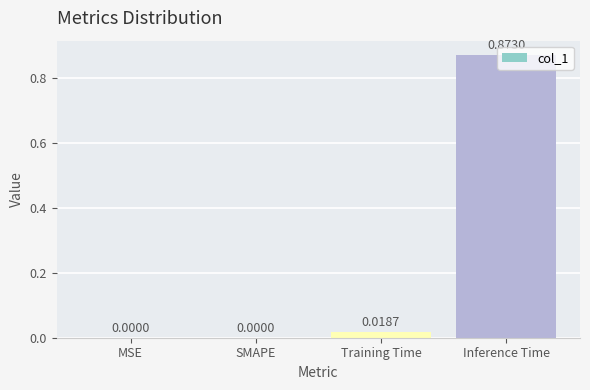

Which has a higher value, MSE or Inference Time?

Inference Time